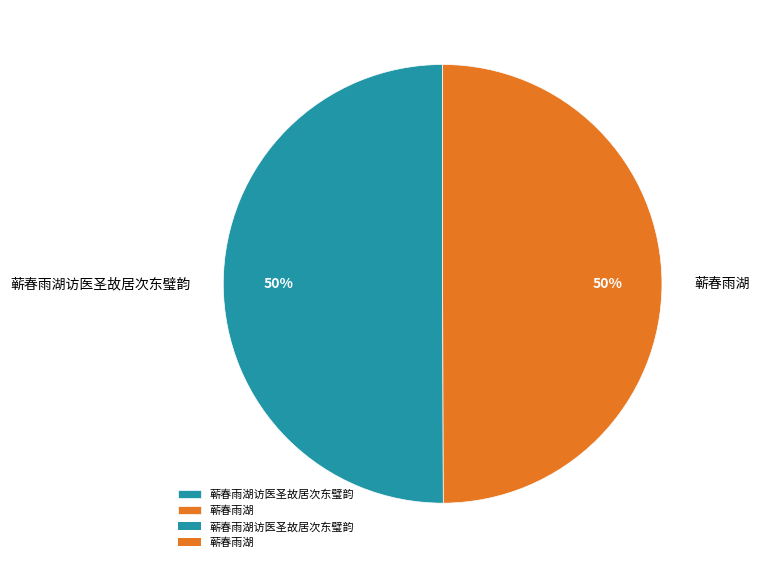

What is the ratio of the value at 蕲春雨湖 to the value at 蕲春雨湖访医圣故居次东璧韵?

1.0